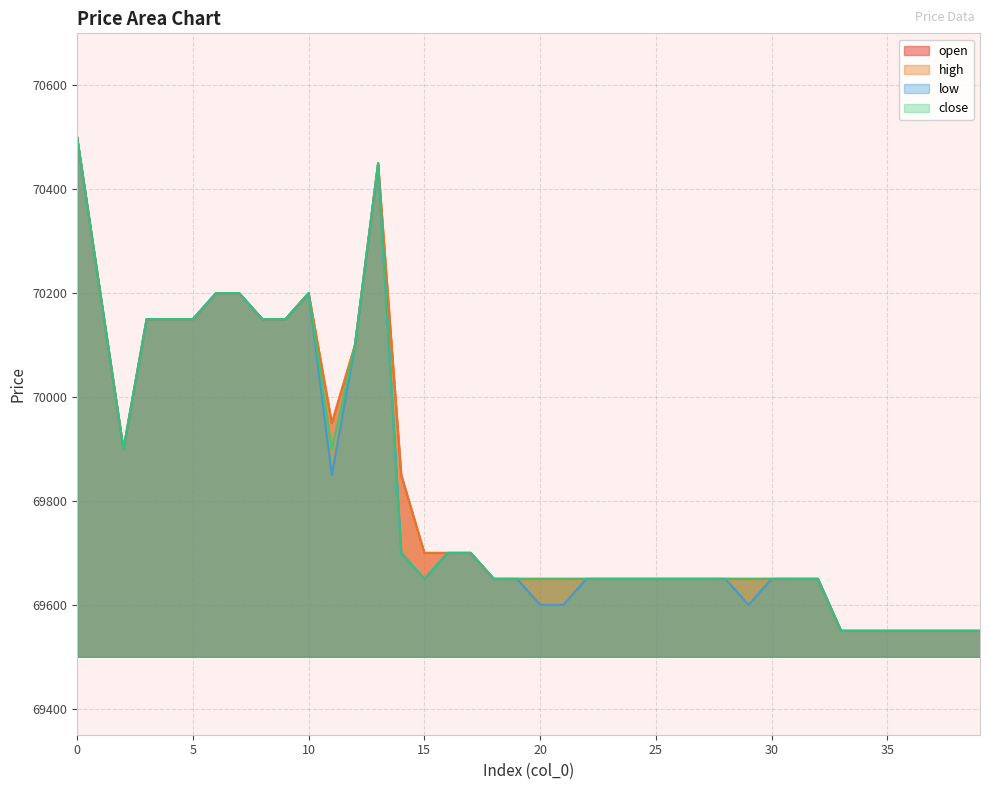

How many interior local valleys does the open series have?

2